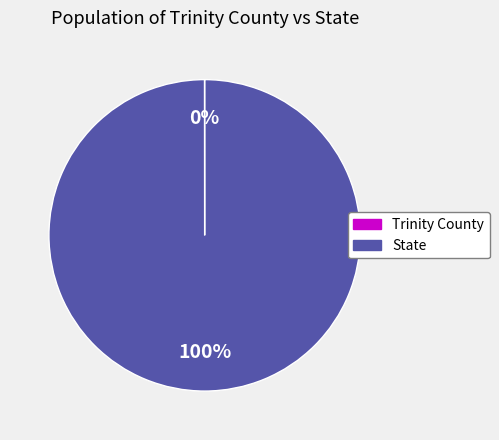

Is there any slice that represents more than half of the pie?

Yes